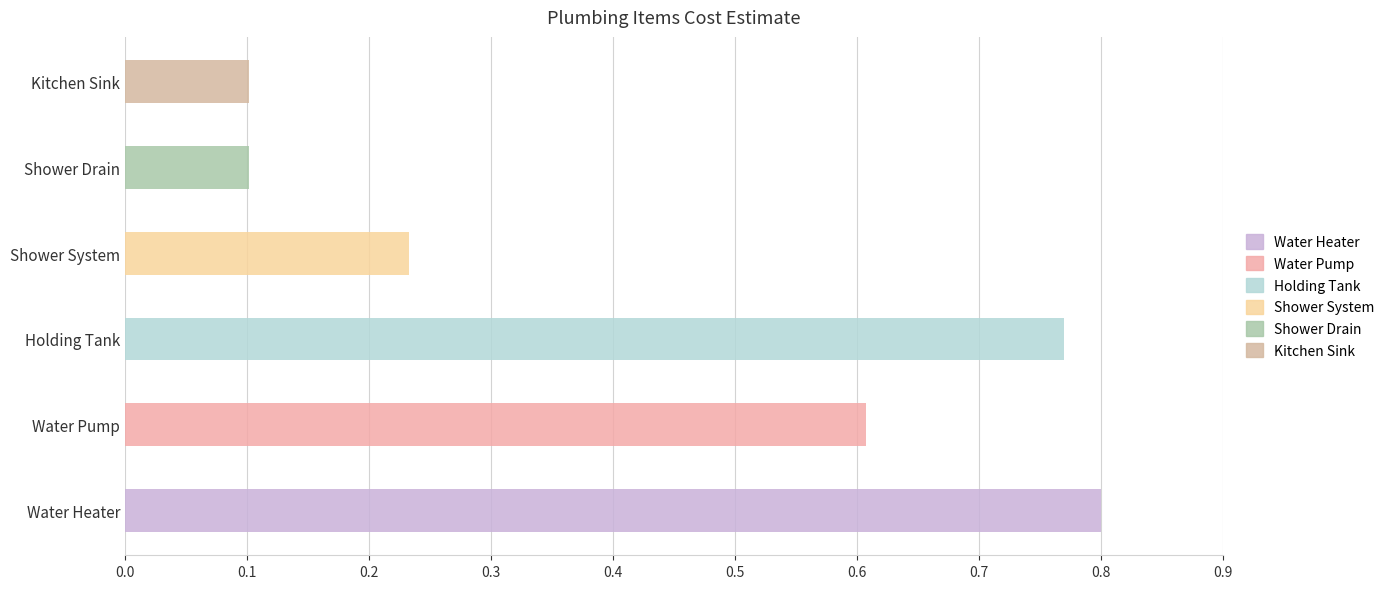

The chart shows a value of 0.1 at Shower Drain. True or false?

True